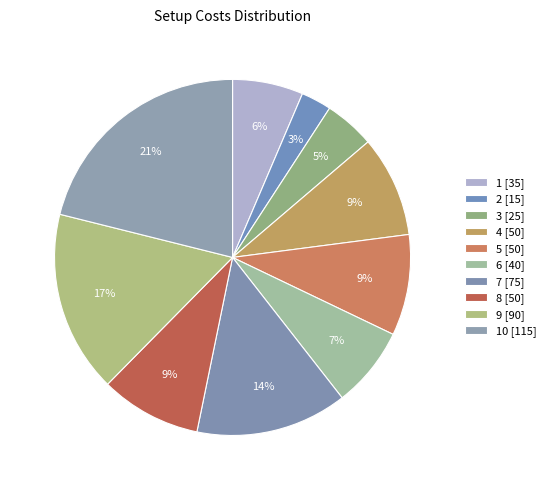

How many segments does this pie chart have?

10